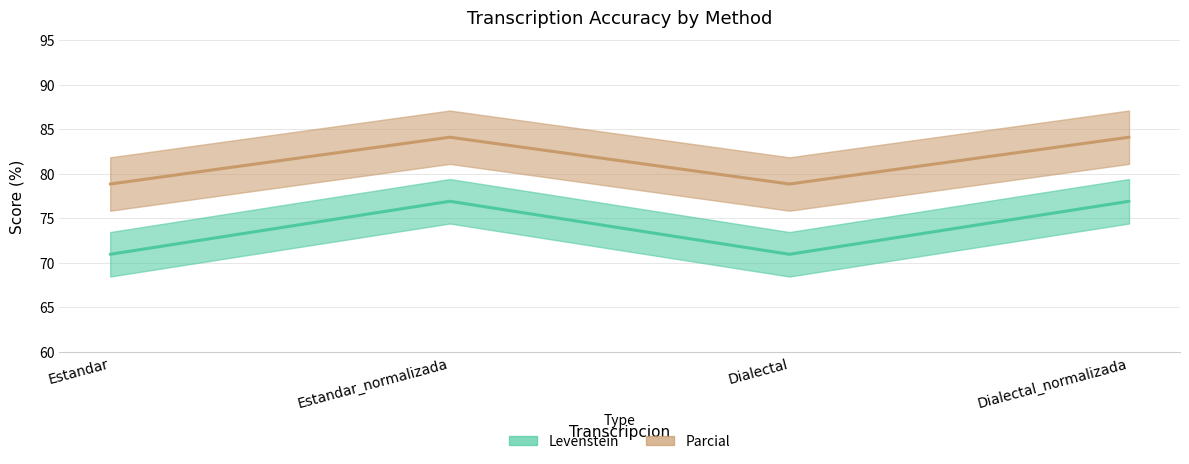

What is the label of the 2nd point from the right?

Dialectal